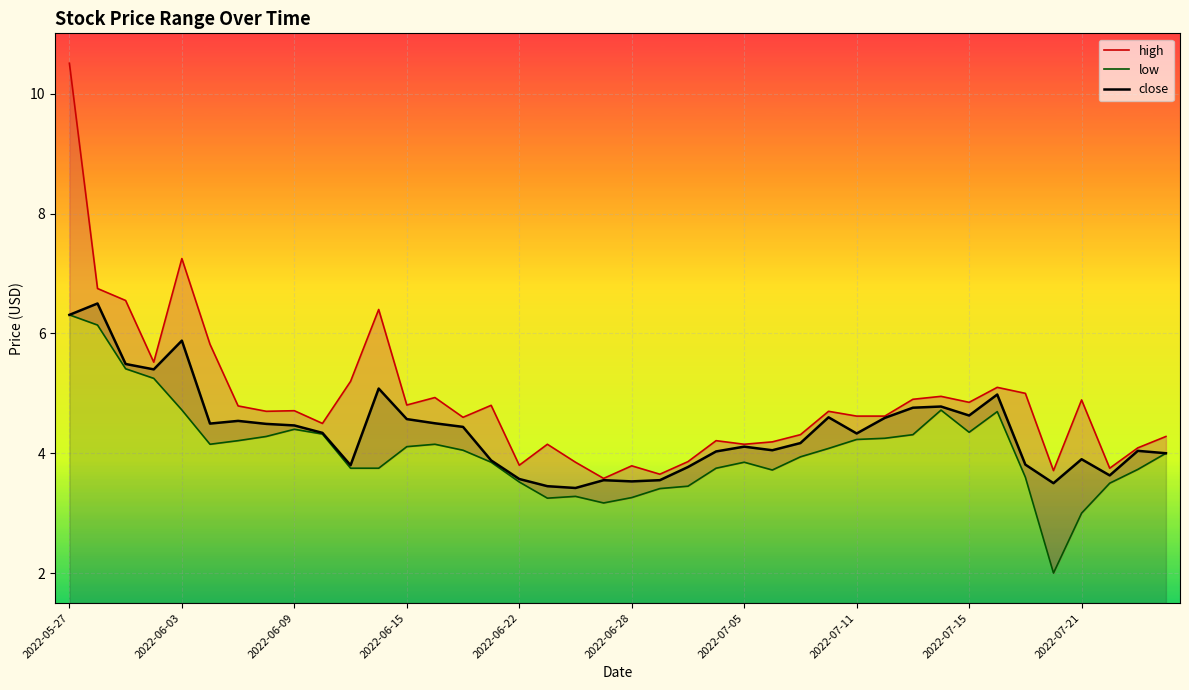

What is the lowest value of the close series?

3.4